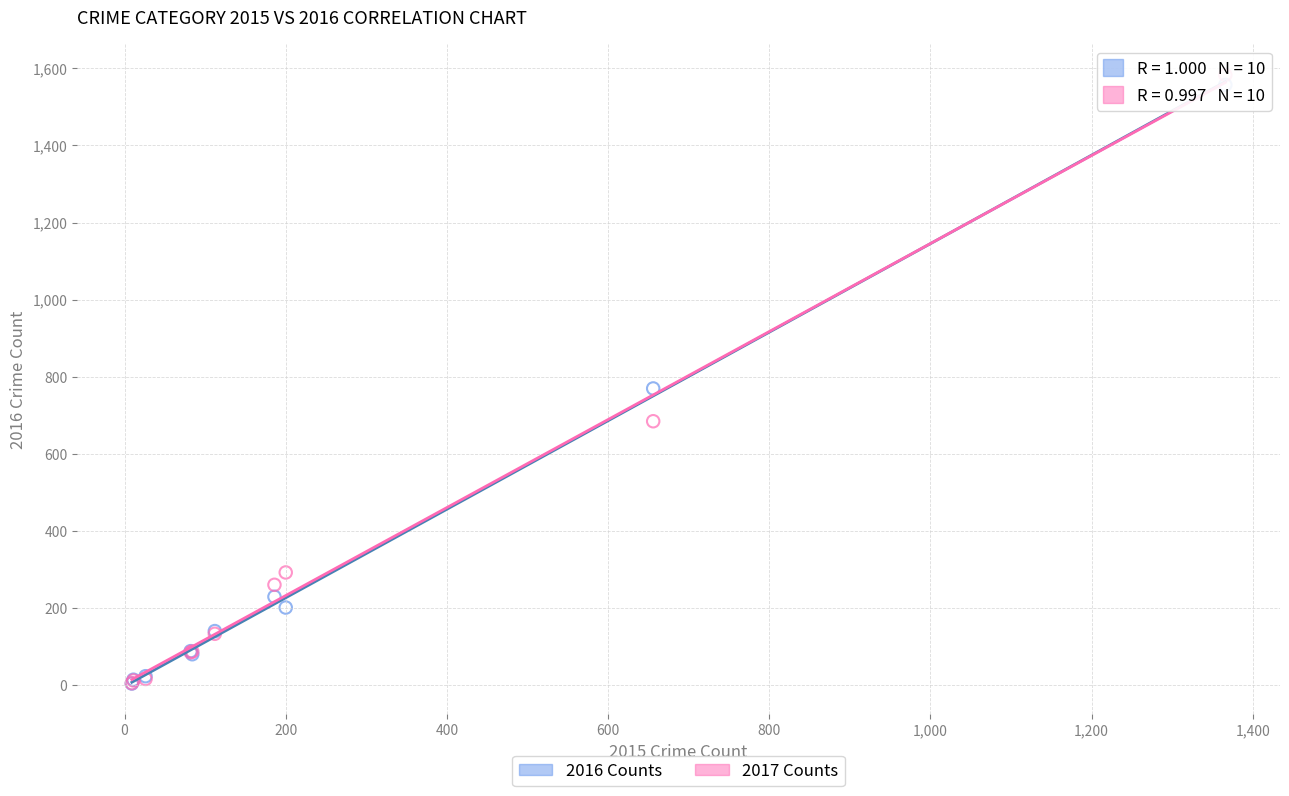

Across all series, what Y value is closest to 794?

770